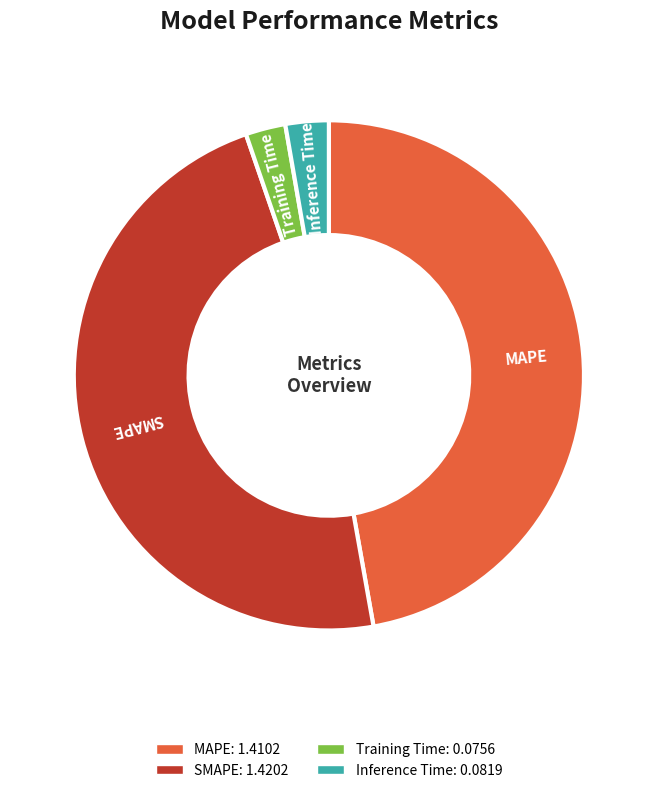

Does any single category account for the majority?

No